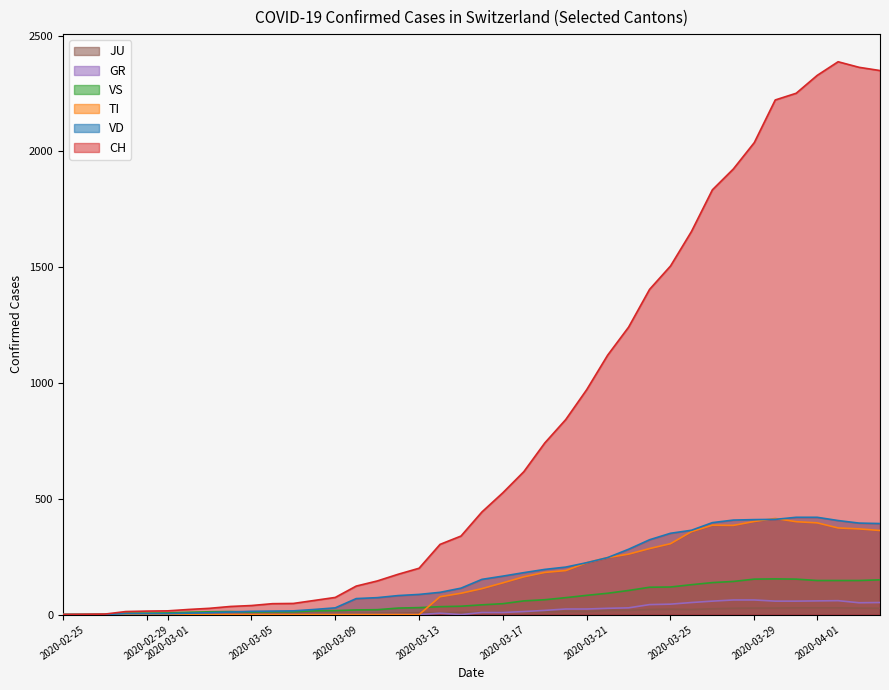

Which series has the largest range (max minus min)?

CH